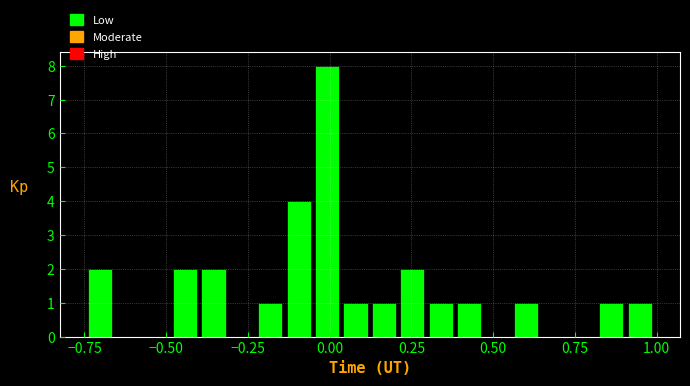

Around what value on the x-axis is the tallest bar? Give the approximate position of its centre, as read against the axis.

0.00